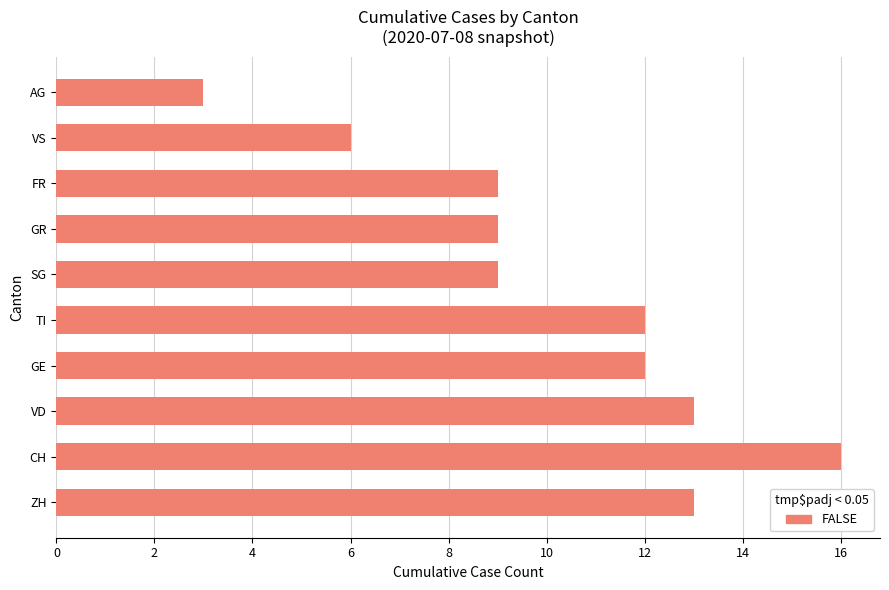

What is the minimum value shown in the chart?

3